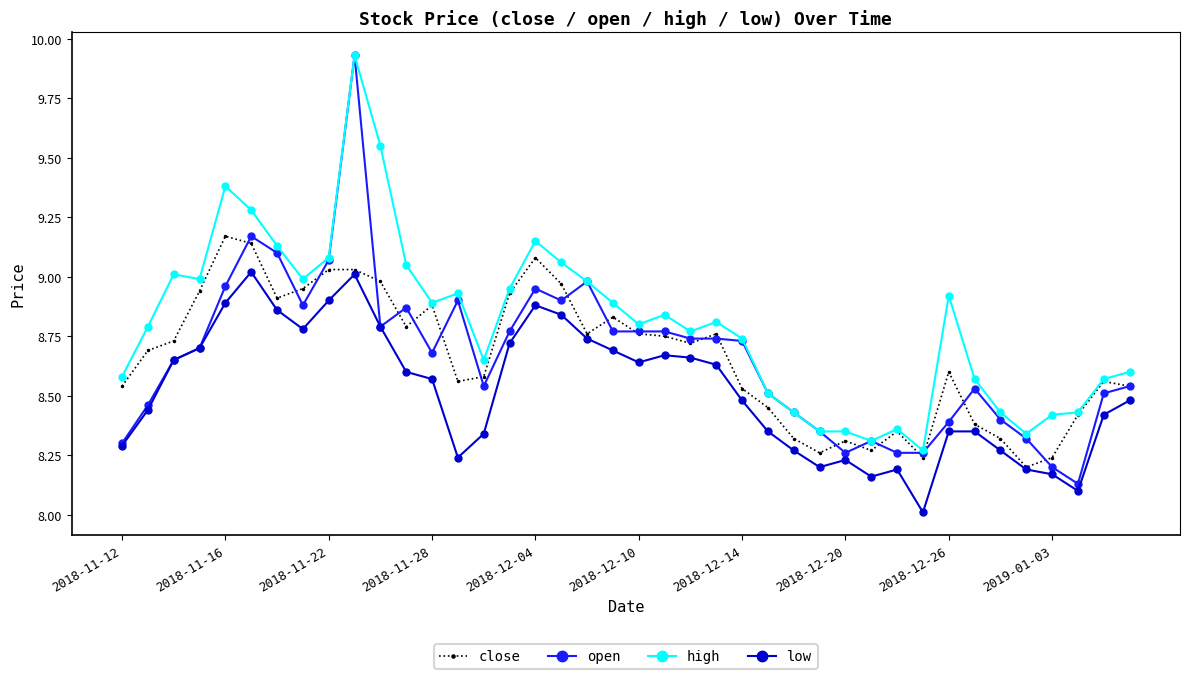

Which series has the widest spread of values?

open